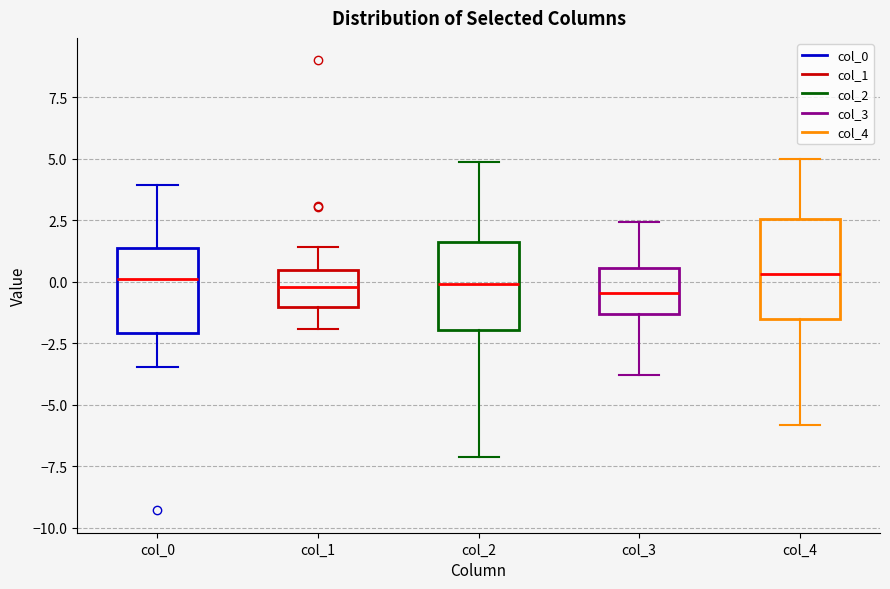

Reading left to right, read every box against the y-axis: the position of its median line, the range the box covers, and the ends of its whiskers. The values are not printed on the chart, so give them approximately, as read against the axis.

col_0: median 0.0, box -2.0 to 1.5, whiskers -3.5 to 4.0
col_1: median 0.0, box -1.0 to 0.5, whiskers -2.0 to 1.5
col_2: median 0.0, box -2.0 to 1.5, whiskers -7.0 to 5.0
col_3: median -0.5, box -1.5 to 0.5, whiskers -4.0 to 2.5
col_4: median 0.5, box -1.5 to 2.5, whiskers -6.0 to 5.0